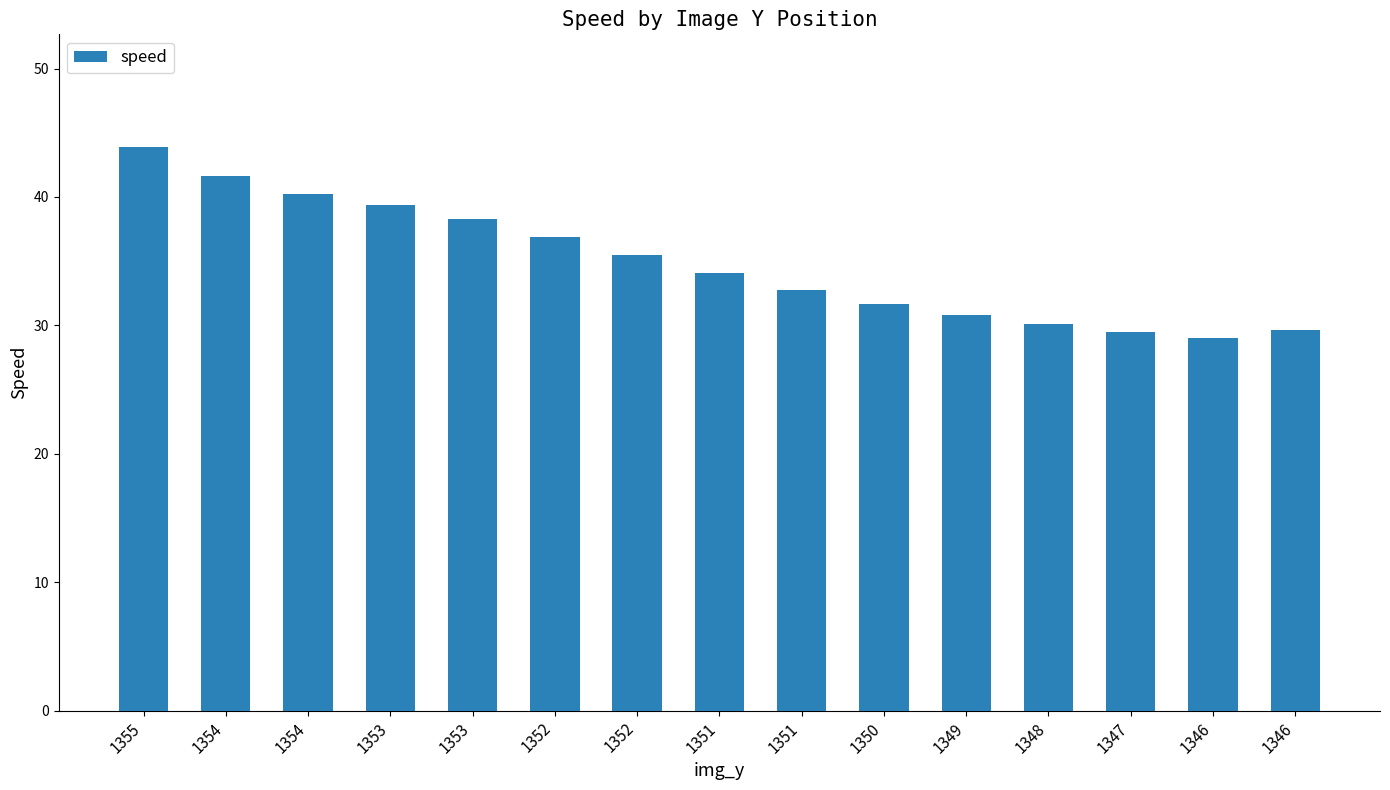

How many values are below 34?

7